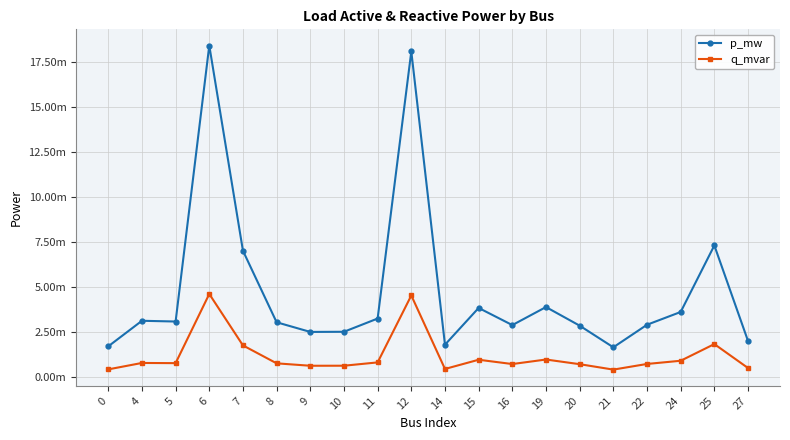

In q_mvar, how many points are lower than both neighbors (excluding endpoints)?

5